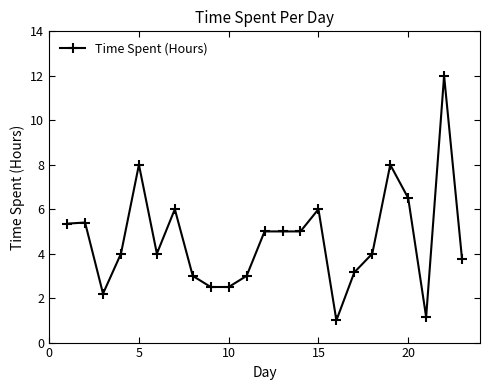

True or false: there are more than 2 points higher than both neighbors.

True